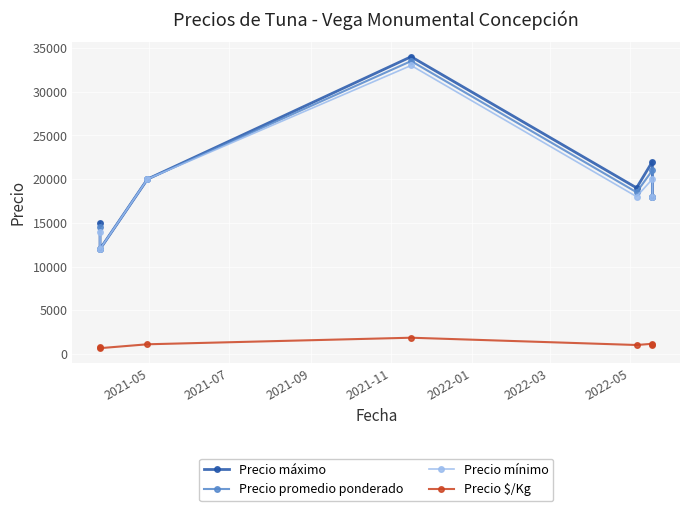

How many values in the Precio $/Kg series are below 1028?

3